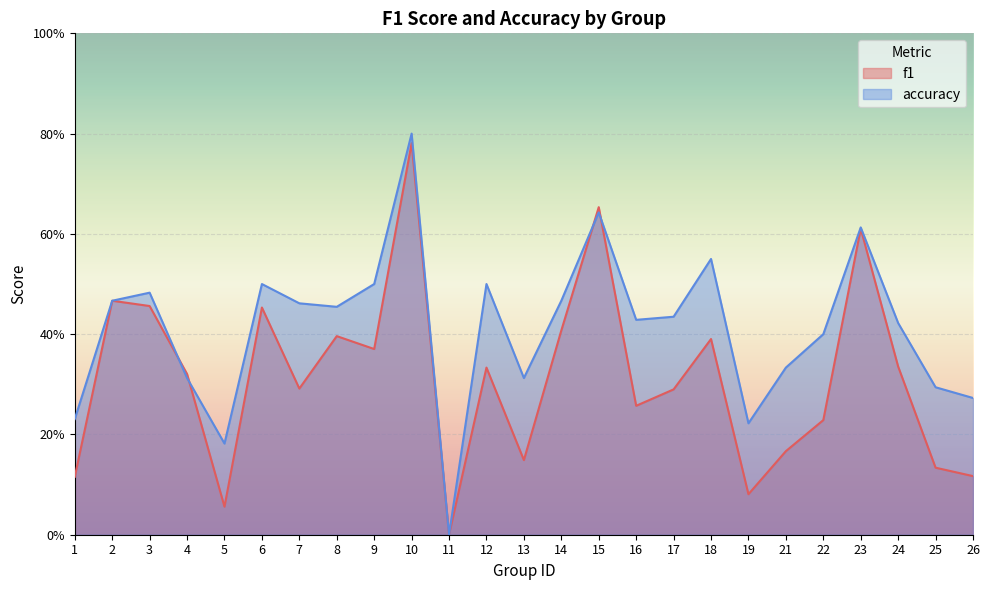

How many intersections are there between accuracy and f1?

4